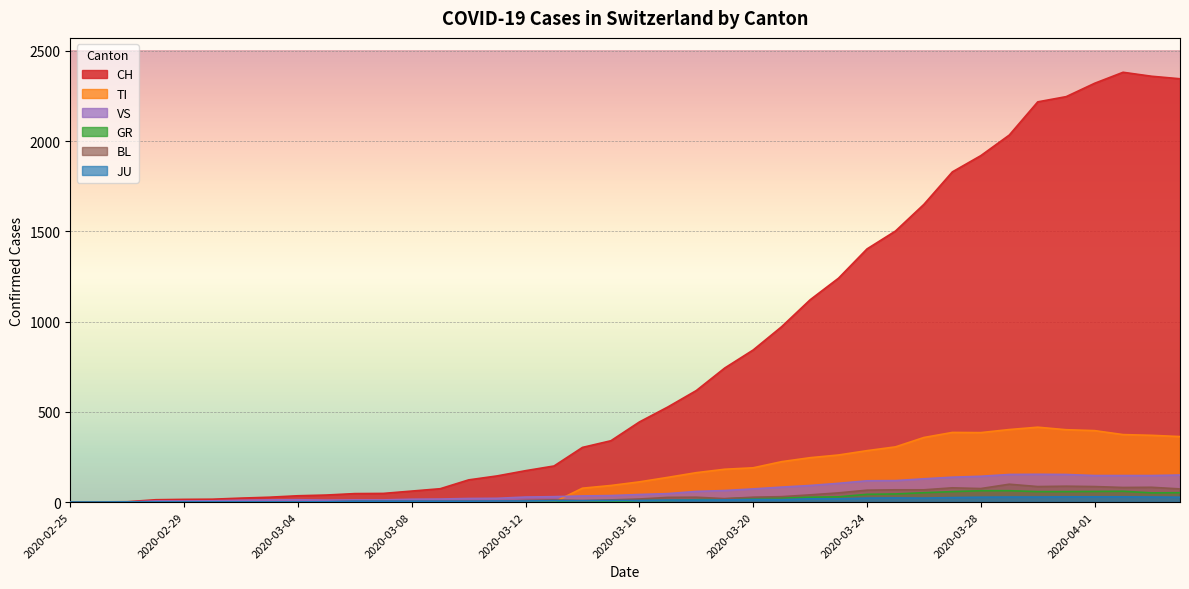

At which label is TI closest to 207?

2020-03-20